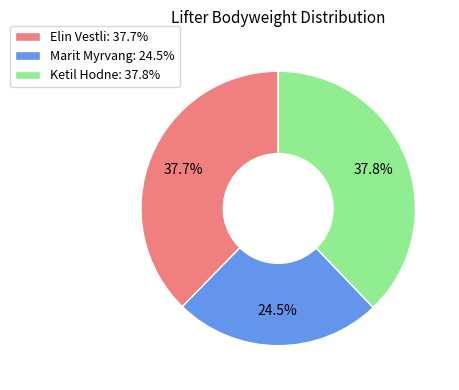

What portion of the pie excludes Elin Vestli?

62.3%